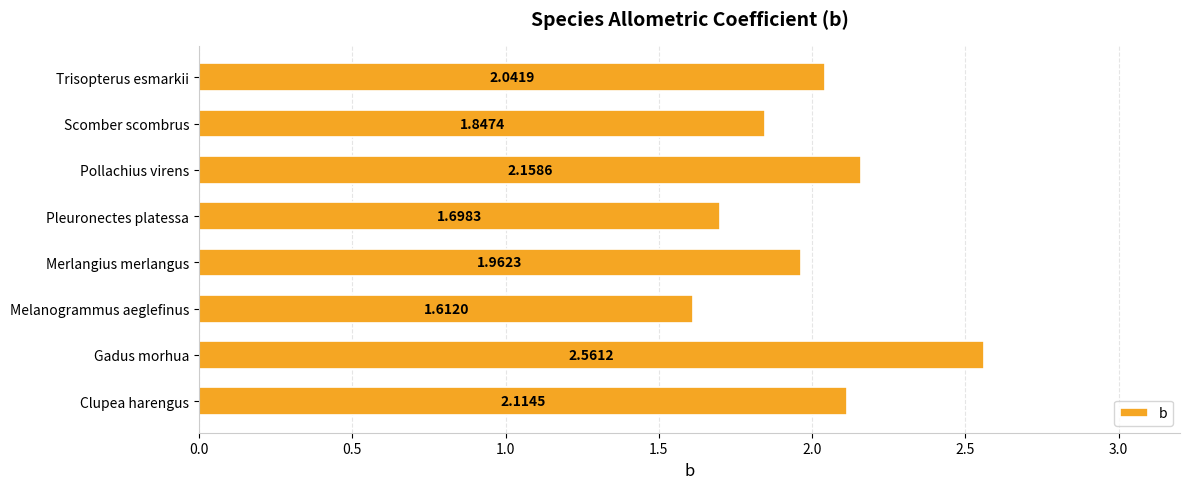

Rank the categories by value from highest to lowest.

Gadus morhua, Pollachius virens, Clupea harengus, Trisopterus esmarkii, Merlangius merlangus, Scomber scombrus, Pleuronectes platessa, Melanogrammus aeglefinus